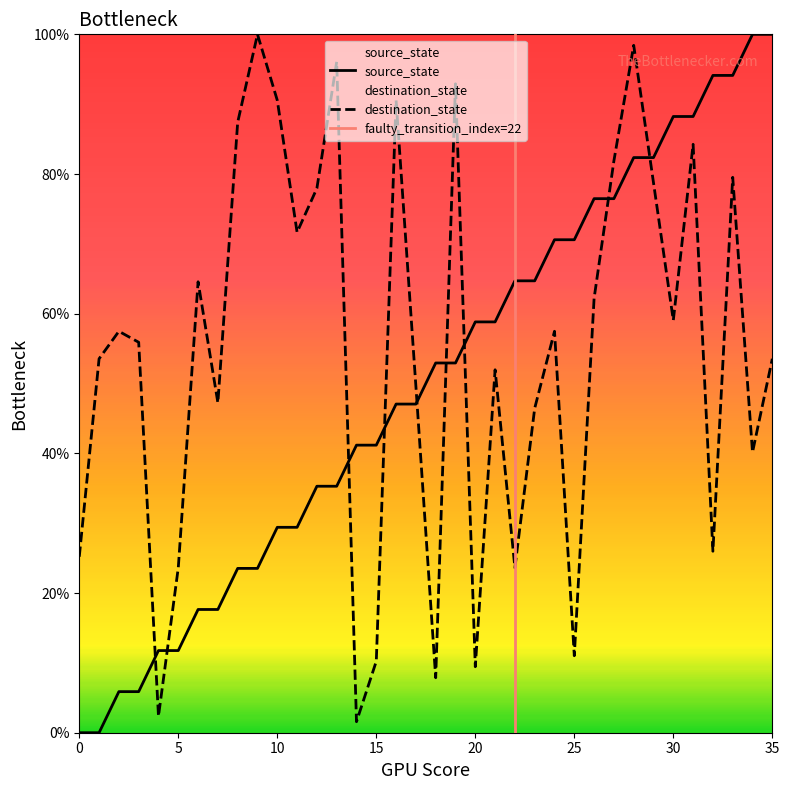

What is the value of the destination_state point at the 25th from the left?

0.6